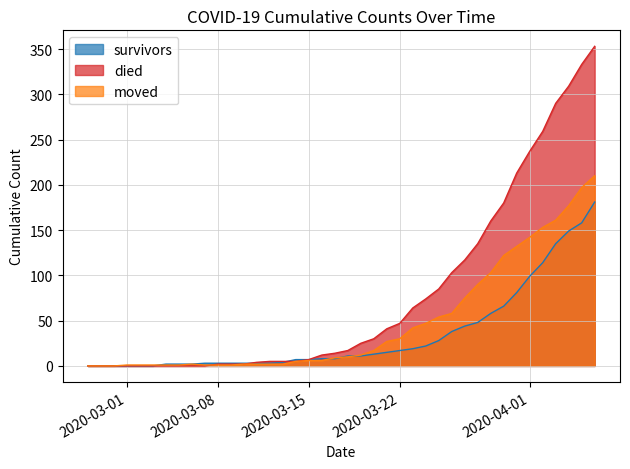

Reading left to right, transcribe all the data shown in this chart.

survivors: 0	0	0	0	0	0	2	2	2	3	3	3	3	3	3	4	7	7	8	8	11	11	13	15	17	19	22	28	38	44	48	58	66	81	99	114	135	149	158	181
died: 0	0	0	0	0	0	0	0	0	0	2	2	2	4	5	5	5	7	12	14	17	25	30	41	47	64	74	85	103	117	135	160	180	213	237	259	290	309	333	353
moved: 0	0	0	1	1	1	1	1	2	1	1	1	2	2	2	2	5	6	6	9	10	12	17	27	30	42	47	54	58	75	90	103	122	132	142	153	161	177	197	210